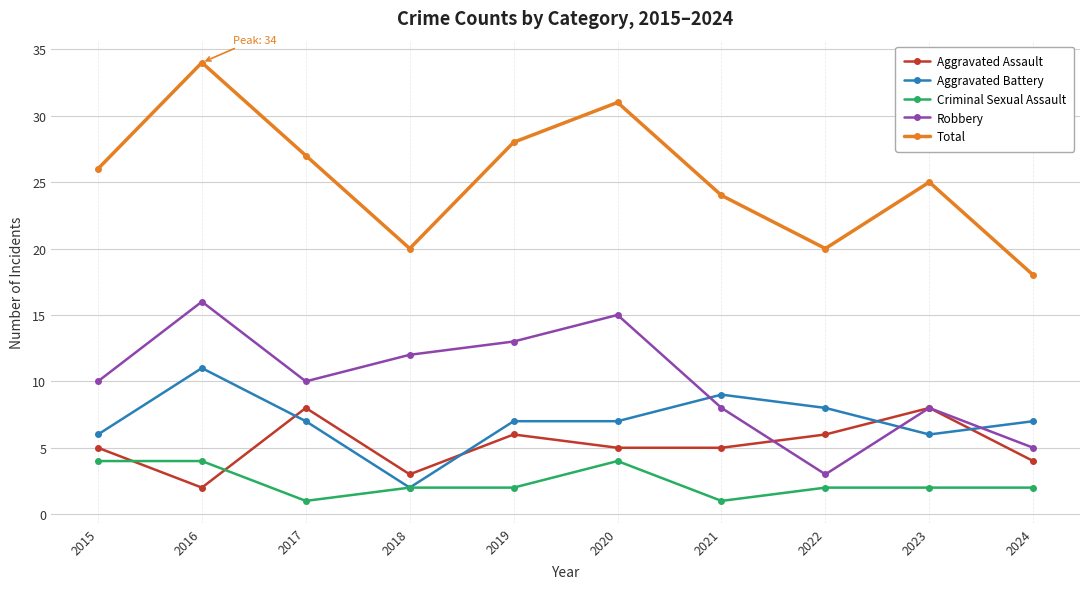

Reading left to right, transcribe all the data shown in this chart.

Aggravated Assault: 2015=5	2016=2	2017=8	2018=3	2019=6	2020=5	2021=5	2022=6	2023=8	2024=4
Aggravated Battery: 2015=6	2016=11	2017=7	2018=2	2019=7	2020=7	2021=9	2022=8	2023=6	2024=7
Criminal Sexual Assault: 2015=4	2016=4	2017=1	2018=2	2019=2	2020=4	2021=1	2022=2	2023=2	2024=2
Robbery: 2015=10	2016=16	2017=10	2018=12	2019=13	2020=15	2021=8	2022=3	2023=8	2024=5
Total: 2015=26	2016=34	2017=27	2018=20	2019=28	2020=31	2021=24	2022=20	2023=25	2024=18